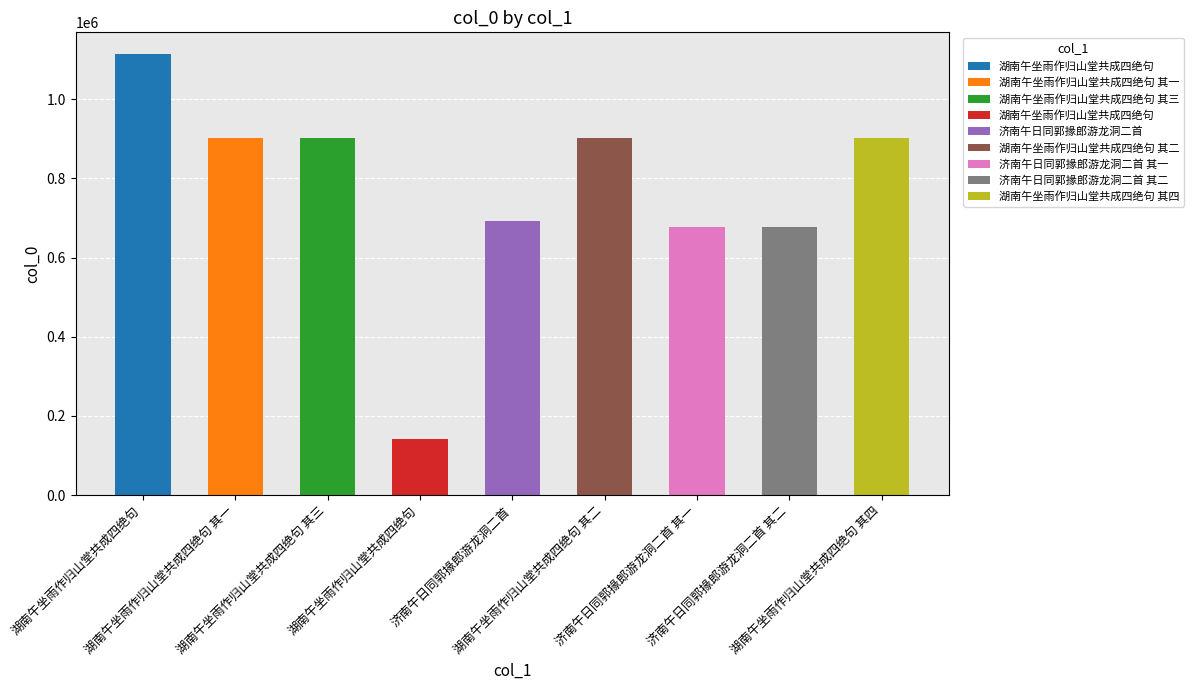

What is the difference between the second highest and minimum values?

761942